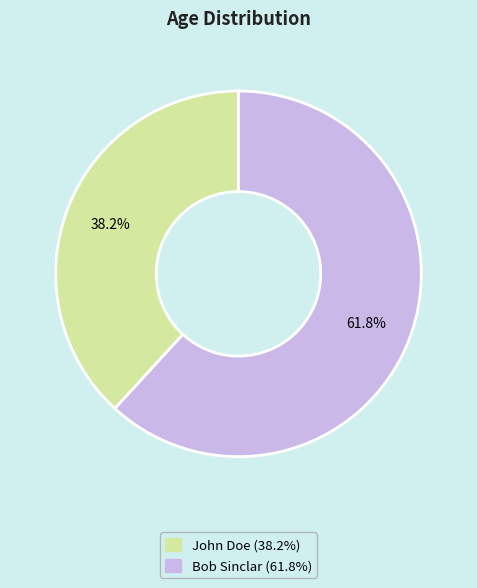

Is there a majority slice in this chart?

Yes